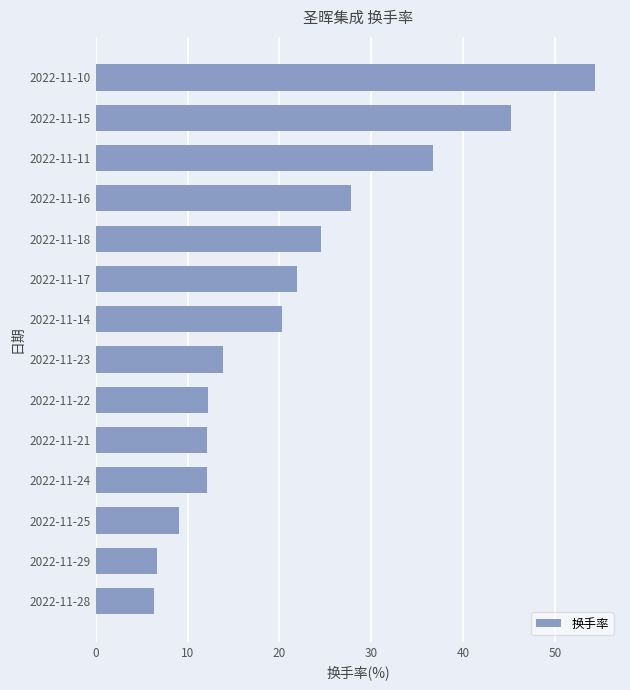

What is the smallest value displayed?

6.3